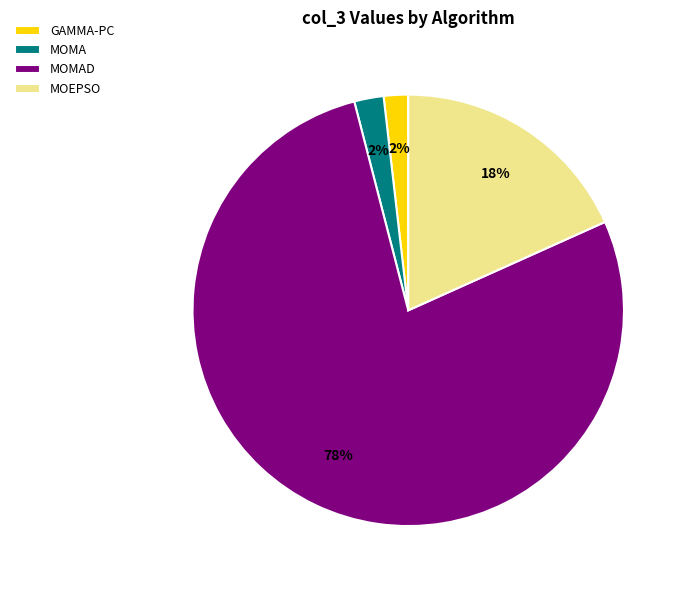

Which has a higher value, GAMMA-PC or MOEPSO?

MOEPSO